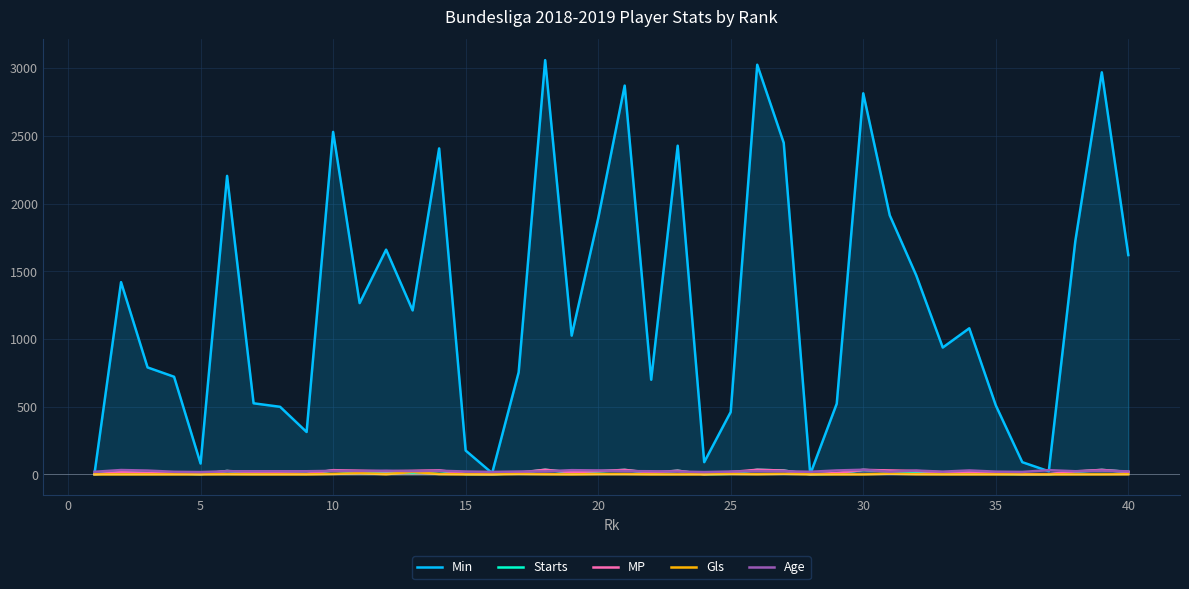

Which series has the largest total across all categories?

Min